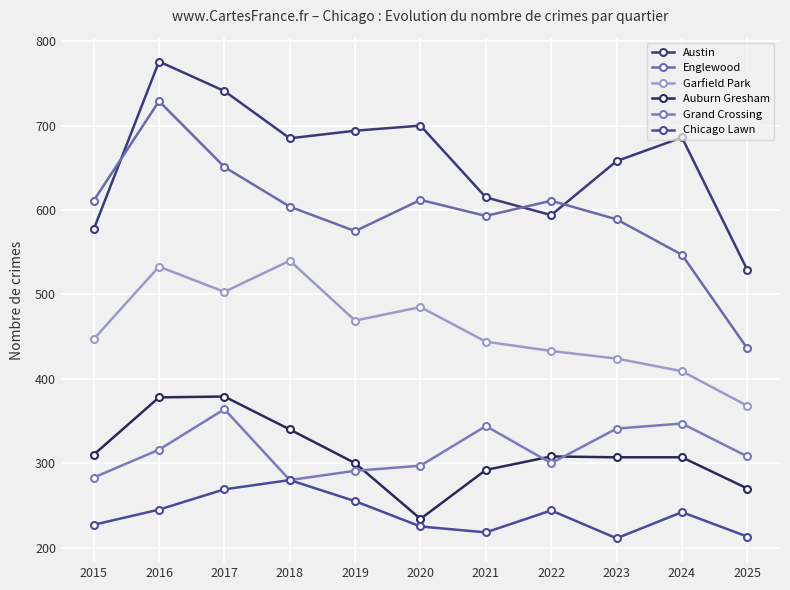

Does the chart display data point markers on the line(s)?

Yes